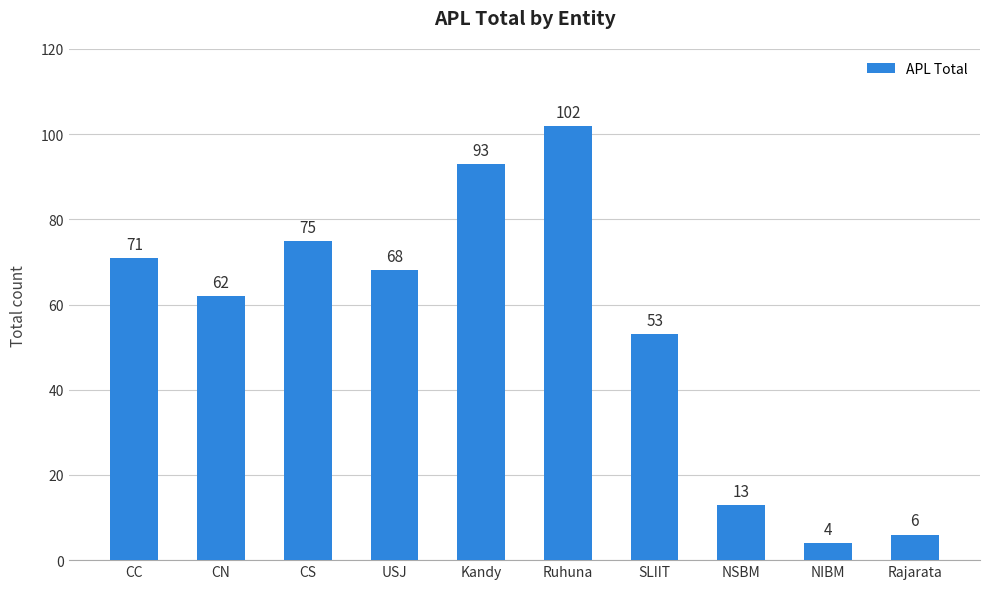

How many series are shown in this chart?

1